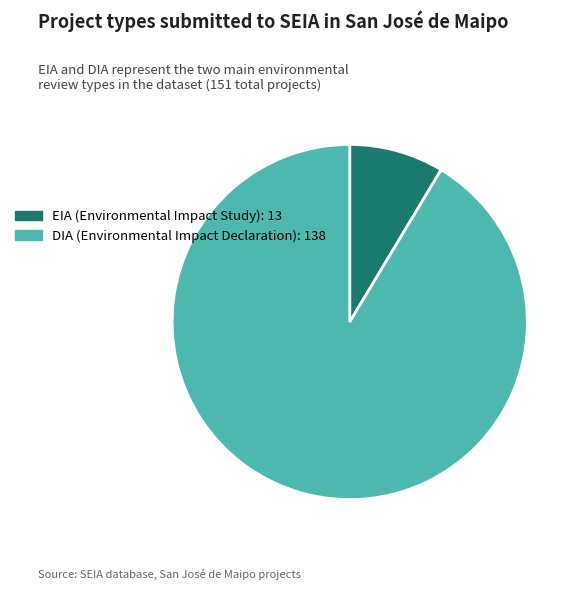

Is EIA the majority of the pie?

No